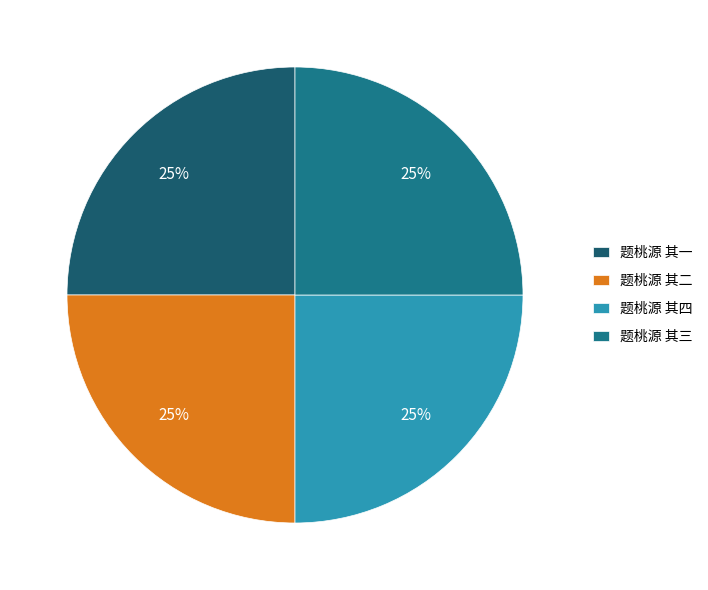

What percentage is the 题桃源 其一 slice, to the nearest percent?

25%